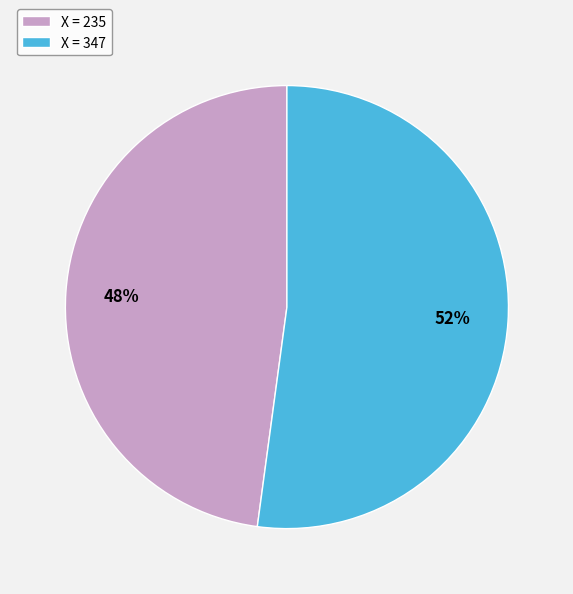

Is X = 347 the majority of the pie?

Yes